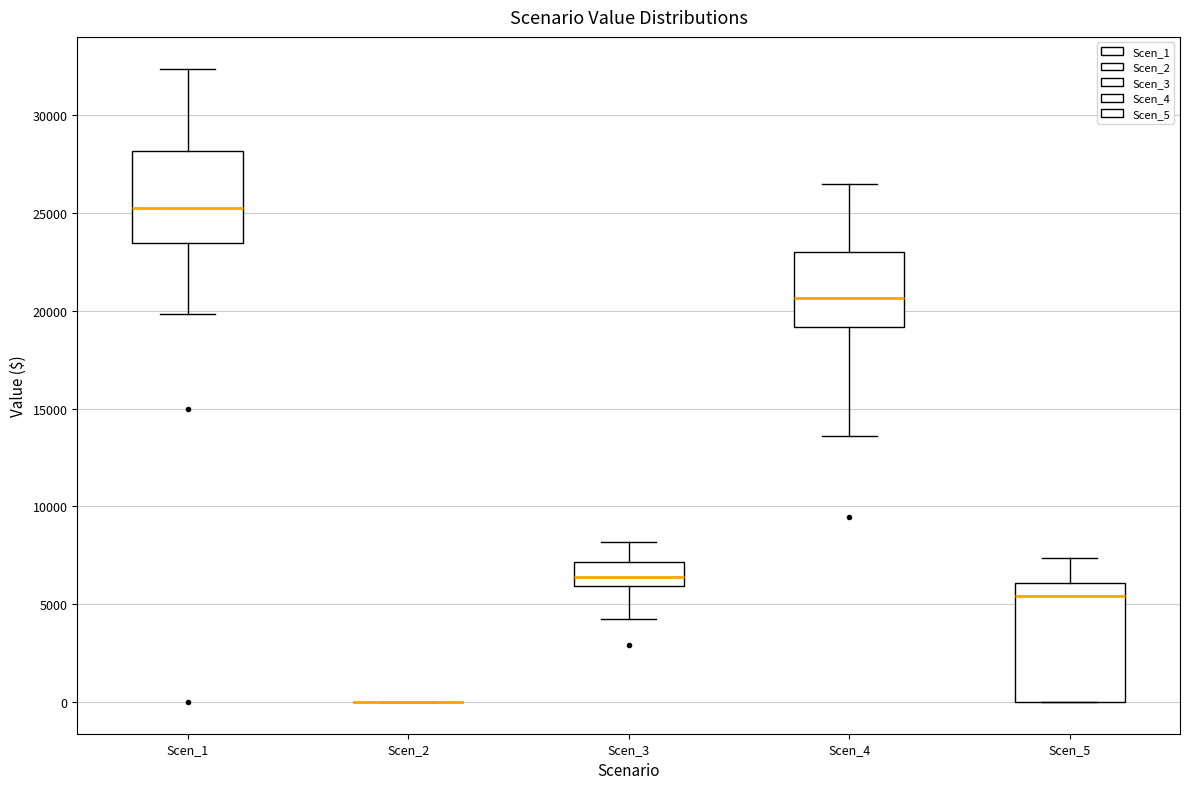

Reading left to right, transcribe this box plot: for each box, give where its median line is, the range the box spans, and where its two whiskers end, as read against the y-axis. The values are not printed on the chart, so give them approximately, as read against the axis.

Scen_1: median 25500, box 23500 to 28000, whiskers 20000 to 32500
Scen_2: box collapsed to a line at 0, whiskers 0 to 0
Scen_3: median 6500, box 6000 to 7000, whiskers 4000 to 8000
Scen_4: median 20500, box 19000 to 23000, whiskers 13500 to 26500
Scen_5: median 5500, box 0 to 6000, whiskers 0 to 7500